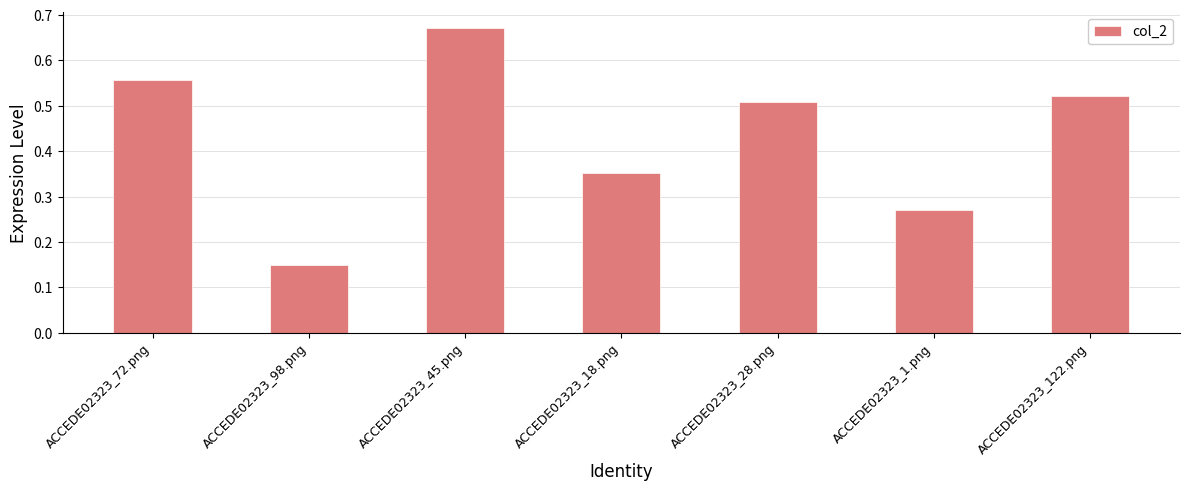

At which label is the value closest to 0?

ACCEDE02323_98.png